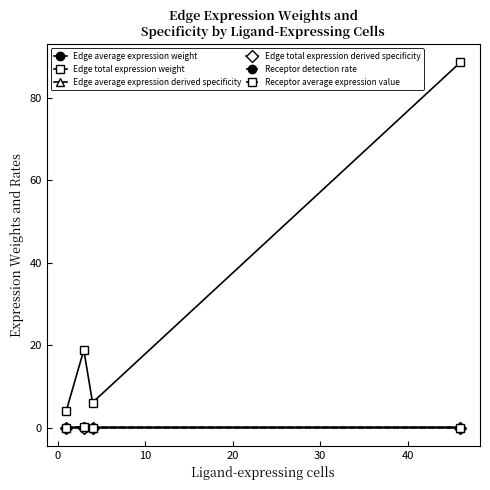

Which series has the largest total across all categories?

Edge total expression weight